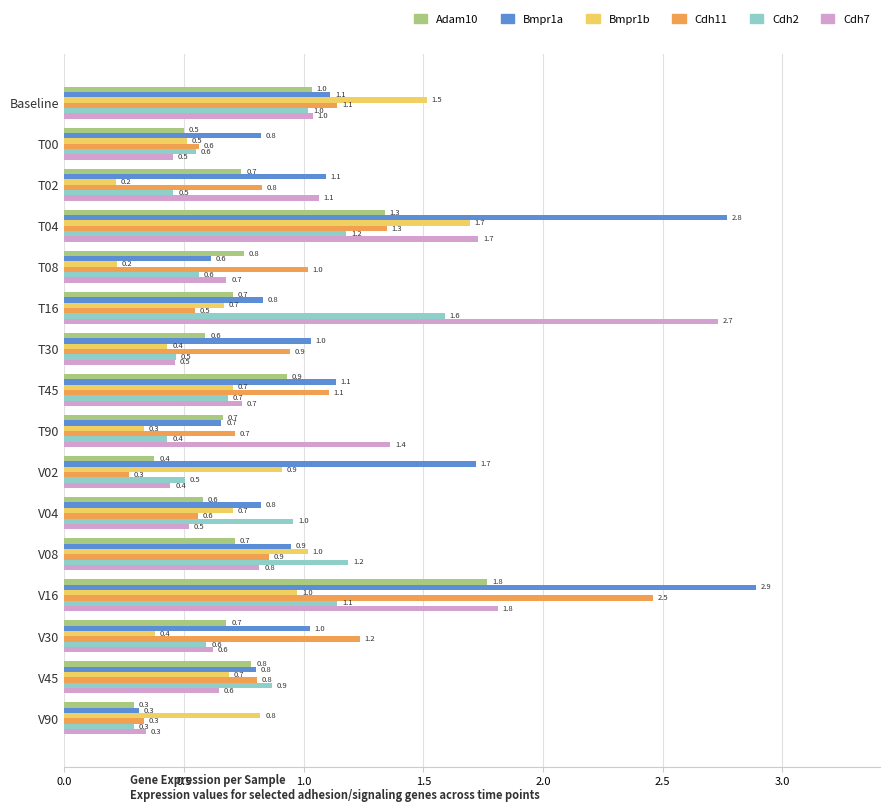

How many categories are shown in the chart?

16